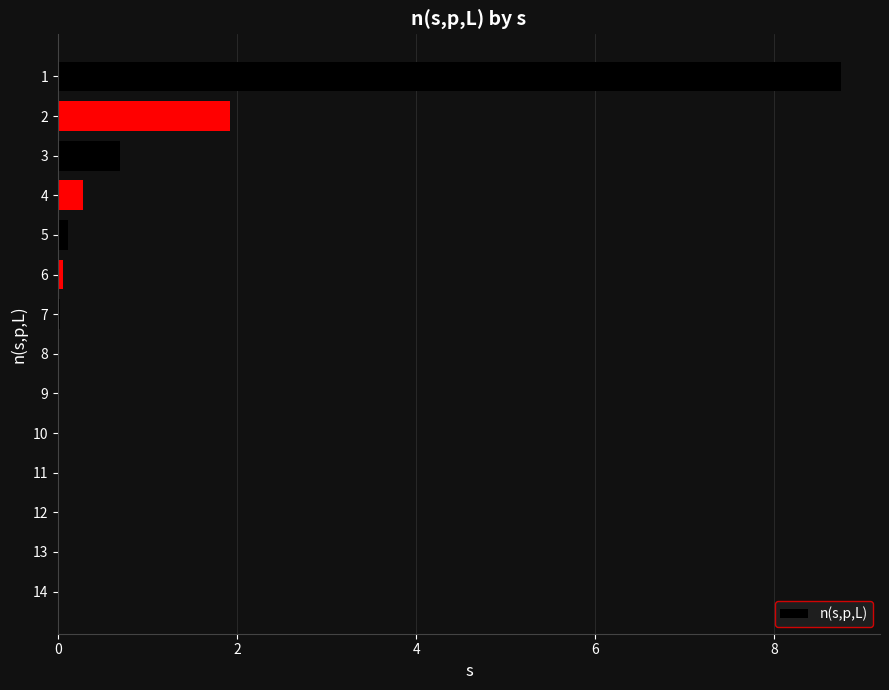

What is the sum of all values?

11.8